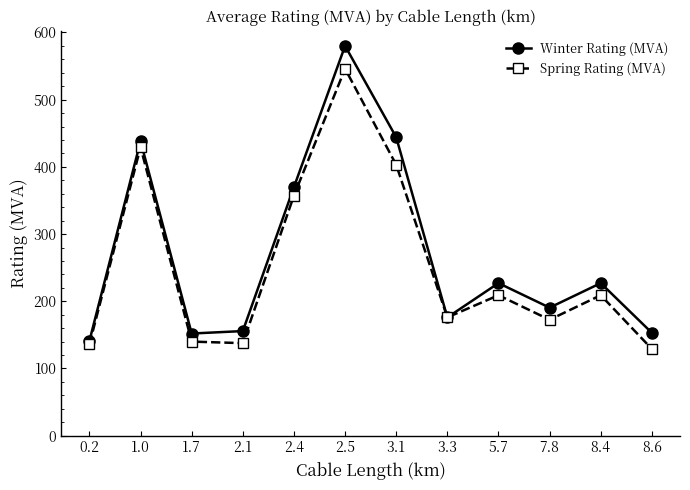

In Spring Rating (MVA), how many points are higher than both neighbors (excluding endpoints)?

4